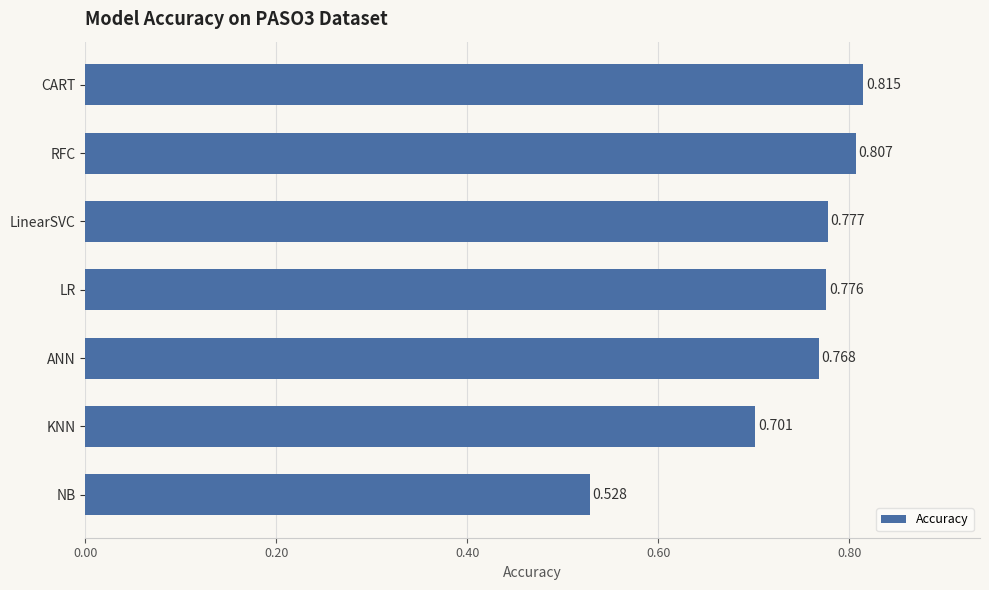

Which label corresponds to the largest value in the chart?

CART